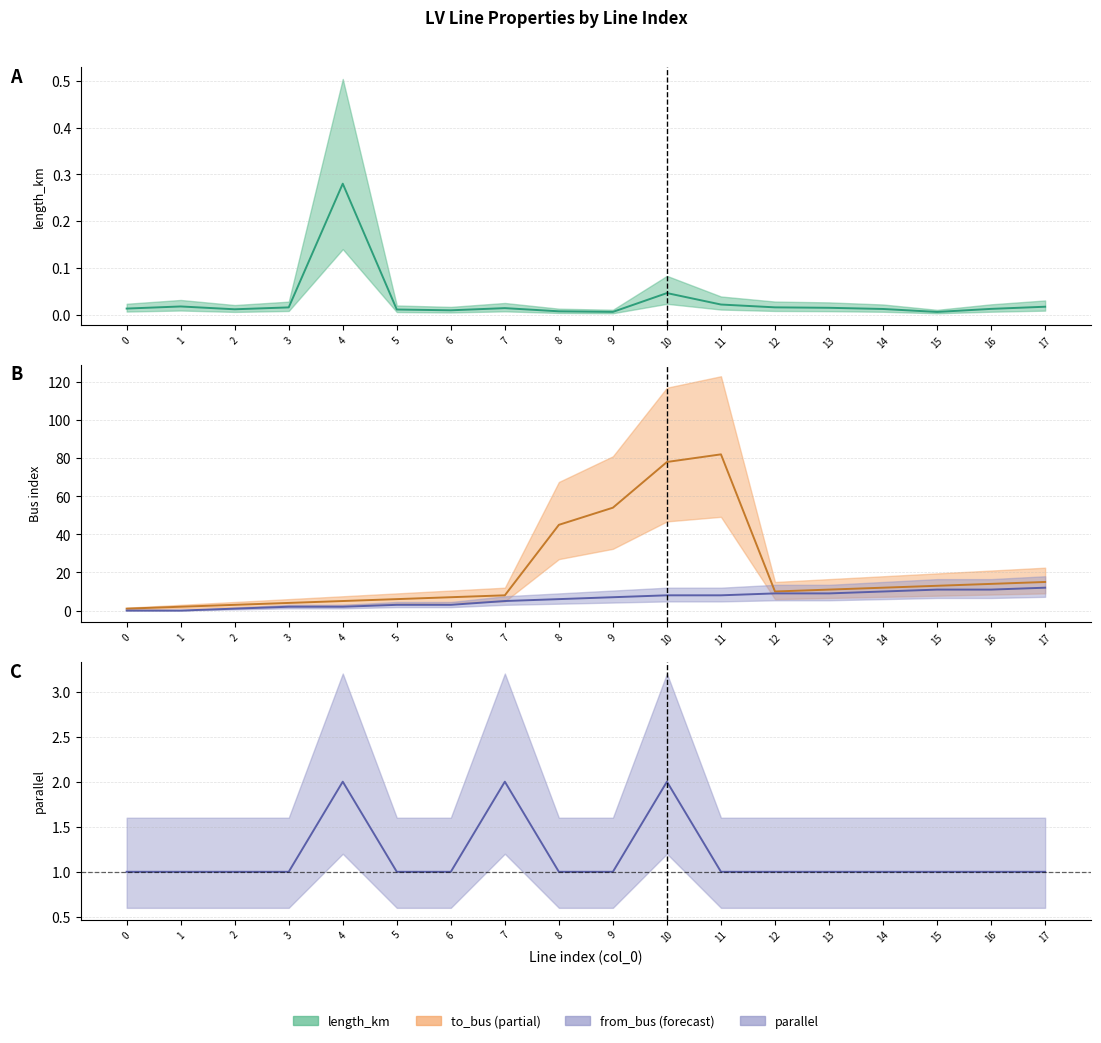

What is the total value across all series at 10?

88.0